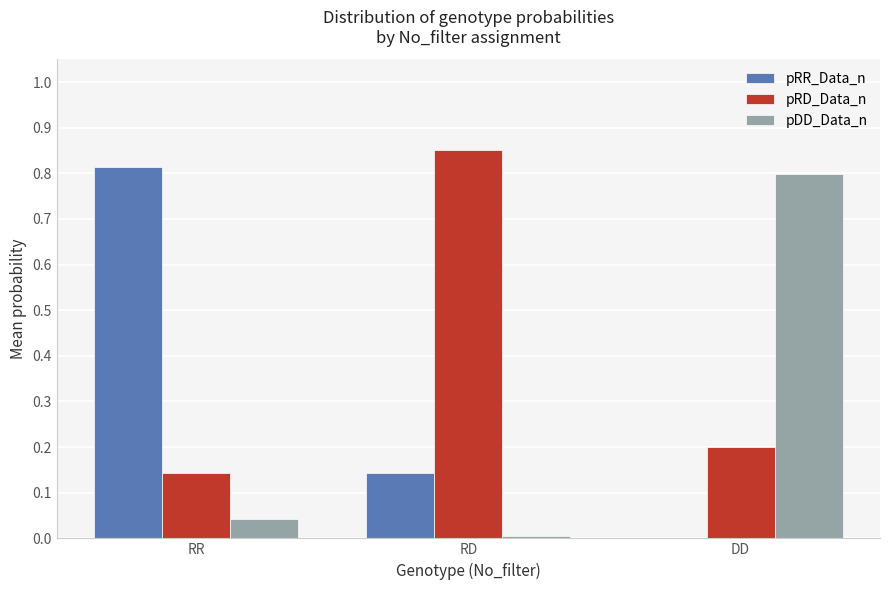

What is the sum of all pRD_Data_n values?

1.2